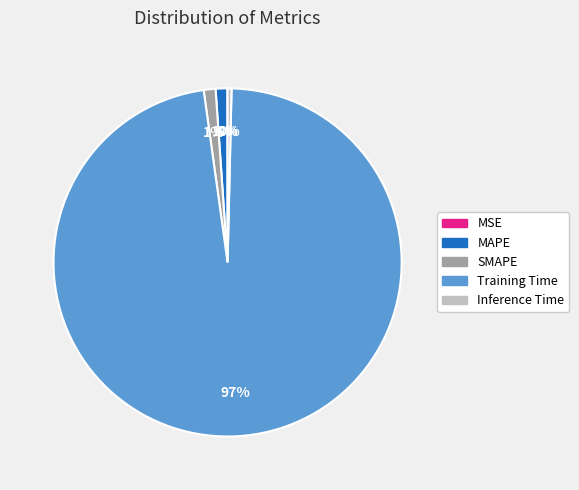

To the nearest percent, what is the average slice percentage?

20%